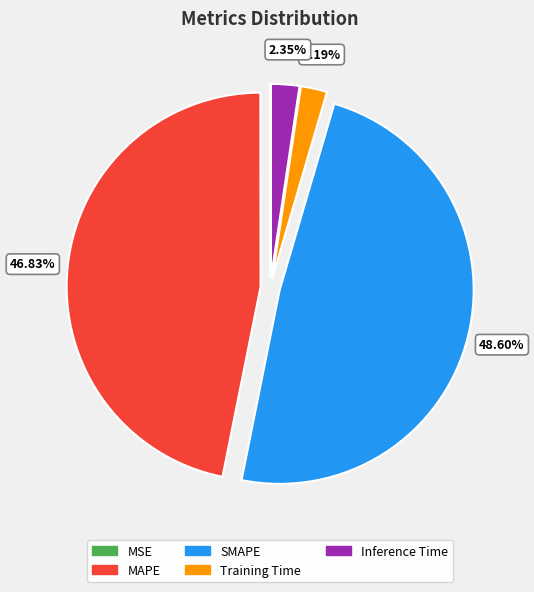

Combined, do MAPE and Inference Time account for over 50%?

No